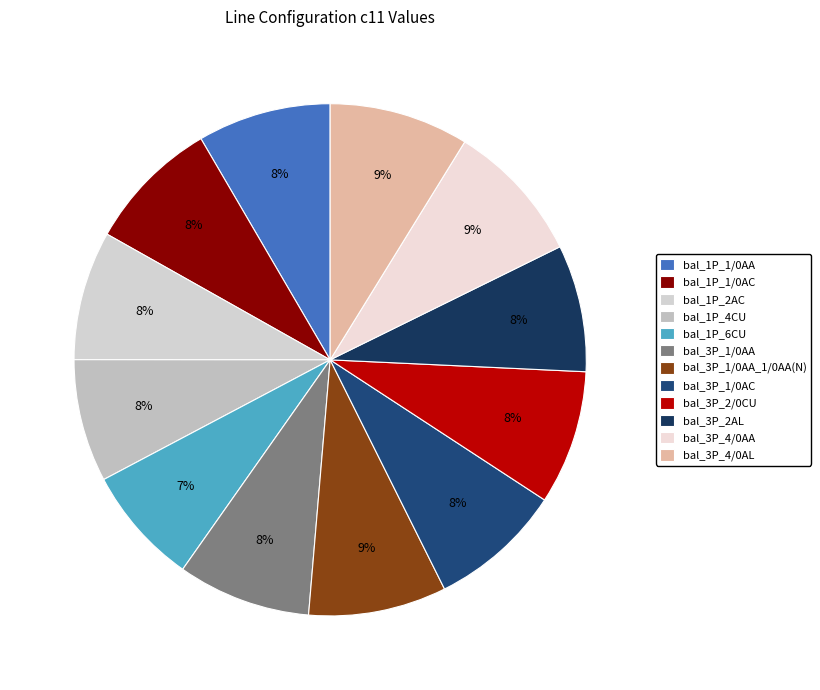

True or false: bal_3P_1/0AC accounts for 8% of the total.

True